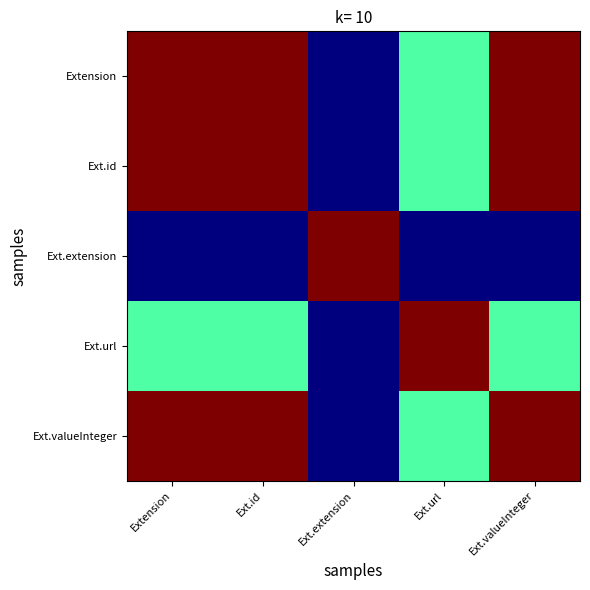

Reading left to right, what are all the values shown in this chart?

Extension: Extension=1.0	Ext.id=1.0	Ext.extension=0.0	Ext.url=0.4	Ext.valueInteger=1.0
Ext.id: Extension=1.0	Ext.id=1.0	Ext.extension=0.0	Ext.url=0.4	Ext.valueInteger=1.0
Ext.extension: Extension=0.0	Ext.id=0.0	Ext.extension=1.0	Ext.url=0.0	Ext.valueInteger=0.0
Ext.url: Extension=0.4	Ext.id=0.4	Ext.extension=0.0	Ext.url=1.0	Ext.valueInteger=0.4
Ext.valueInteger: Extension=1.0	Ext.id=1.0	Ext.extension=0.0	Ext.url=0.4	Ext.valueInteger=1.0